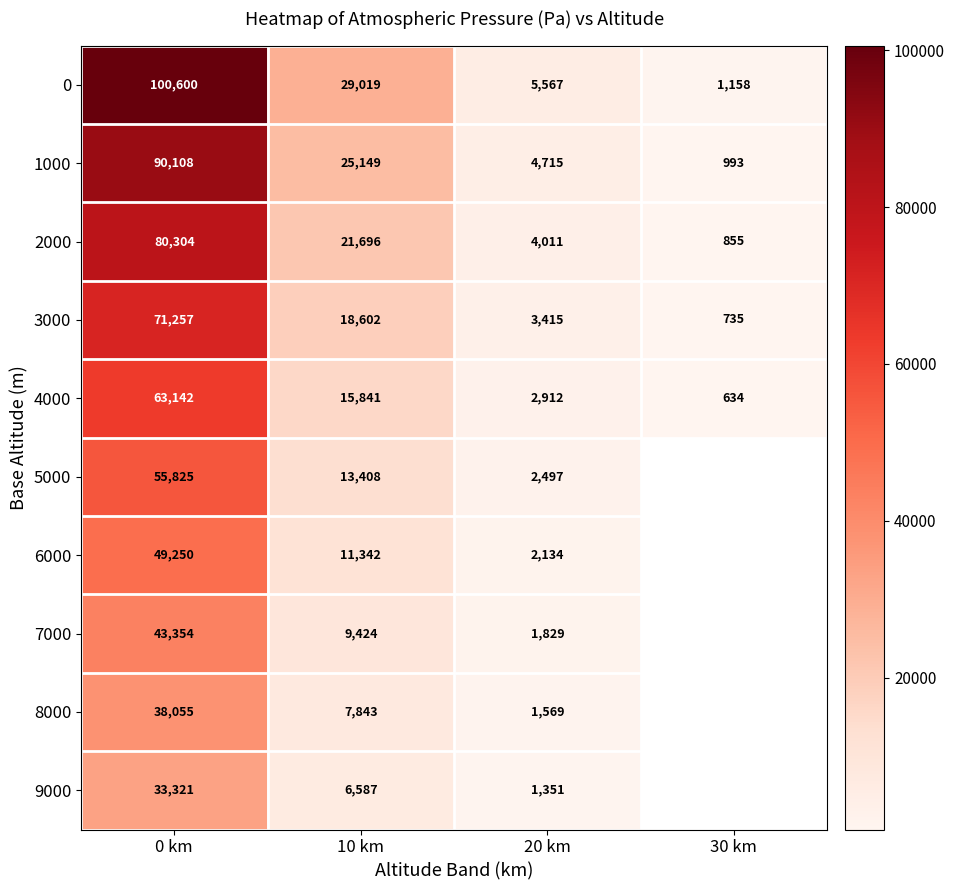

What is the sum of the 6000 values at 0 km and 10 km?

60592